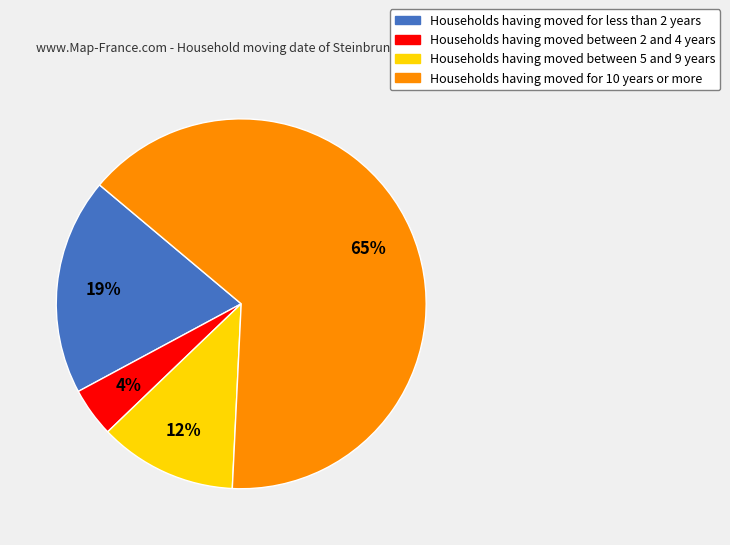

Does any single category account for the majority?

Yes